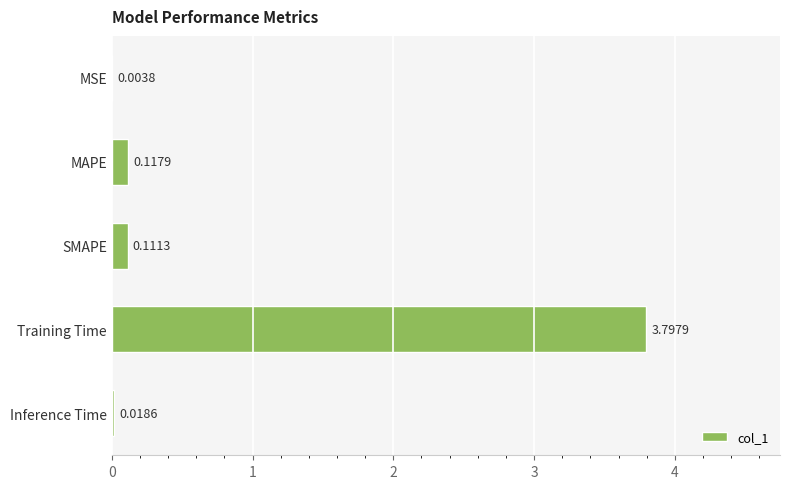

Where is the data nearest to the value 1?

MAPE